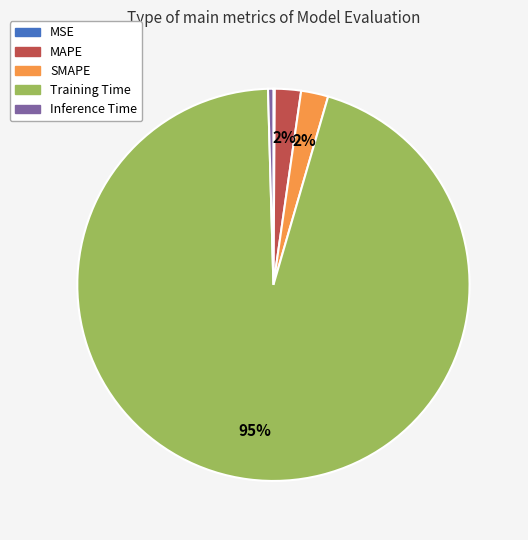

To the nearest percent, what is the average slice percentage?

20%